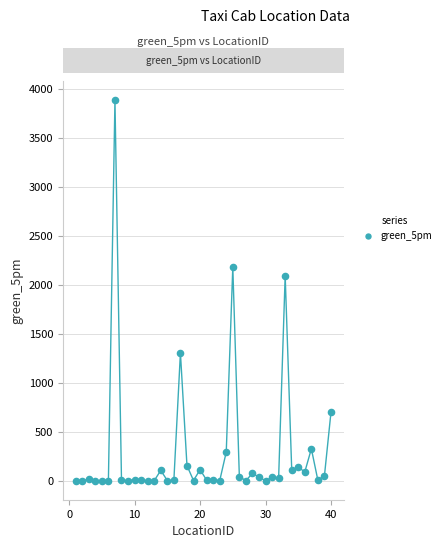

What is the range of X values (max minus min)?

39